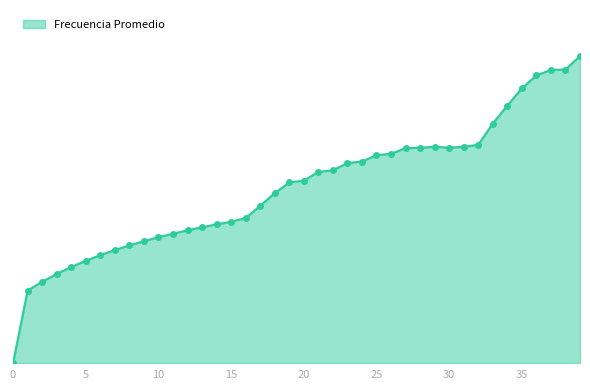

Does the chart have visible grid lines?

No